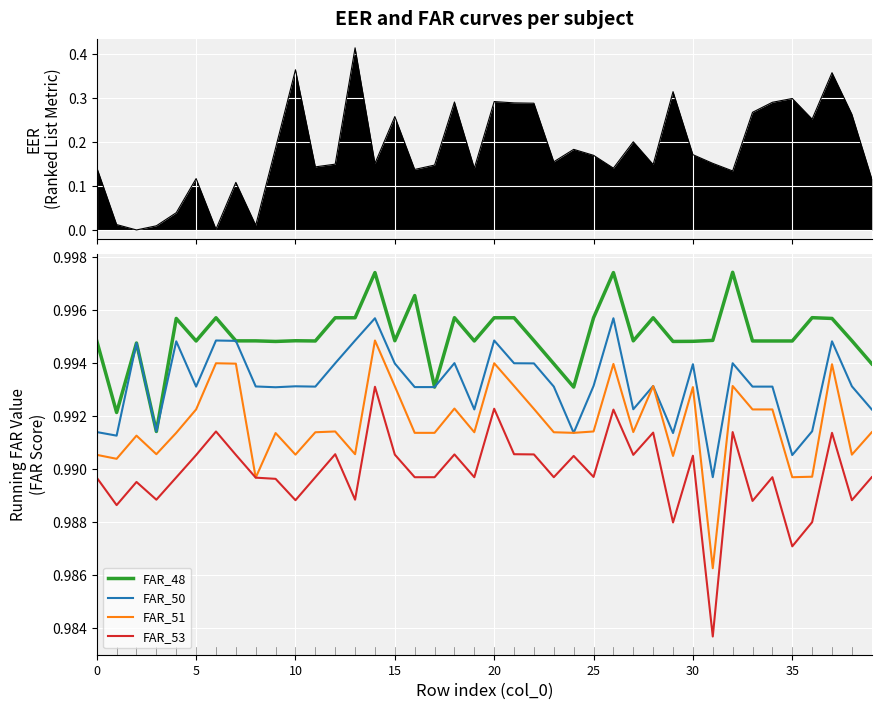

True or false: FAR_50 and FAR_51 intersect in this chart.

False